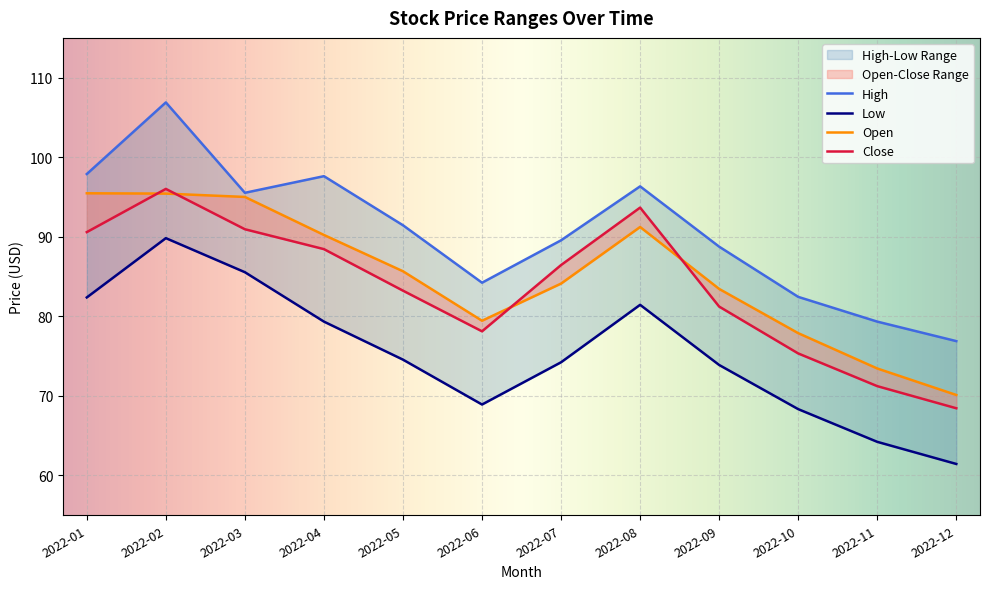

The value of High at 2022-08 is 81.5. True or false?

True